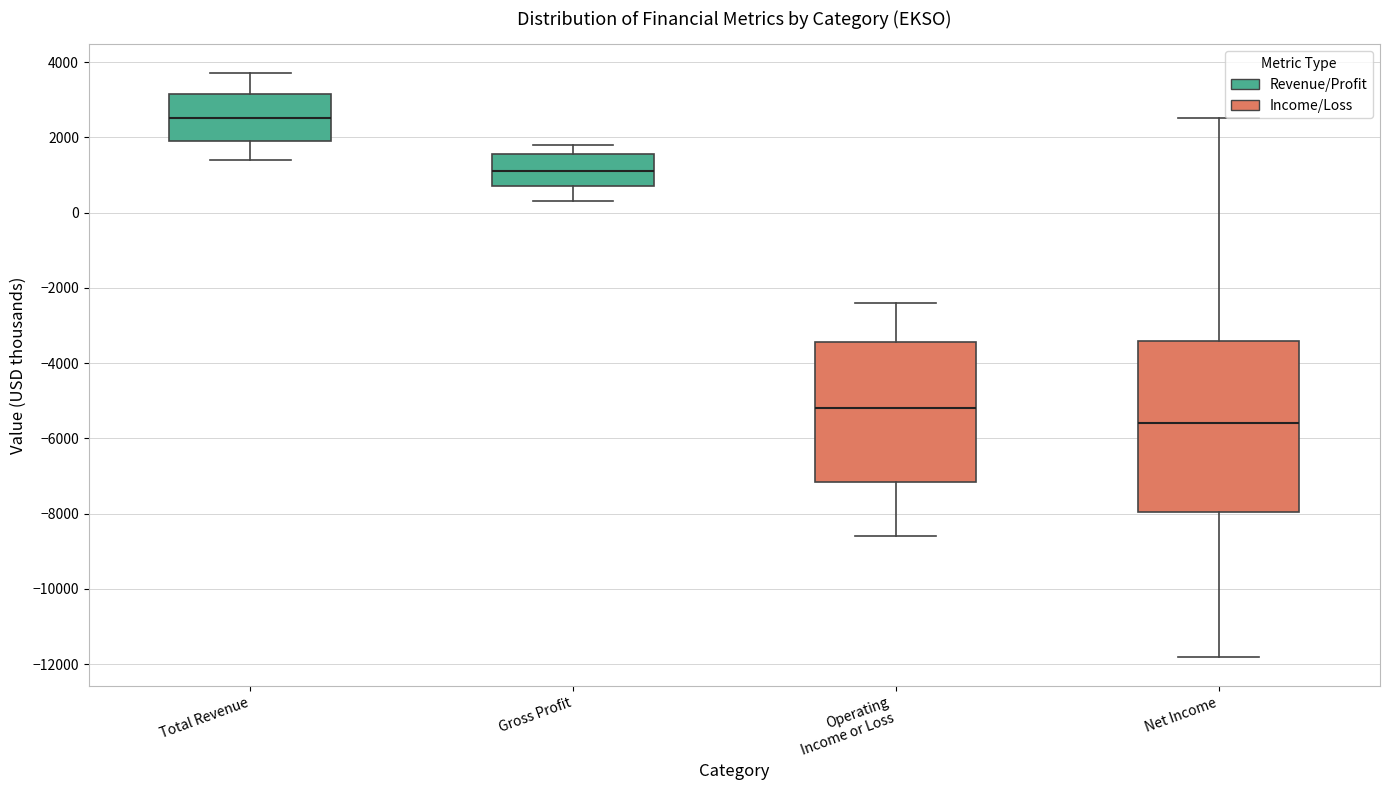

Reading left to right, read every box against the y-axis: the position of its median line, the range the box covers, and the ends of its whiskers. The values are not printed on the chart, so give them approximately, as read against the axis.

Total Revenue: median 2600, box 2000 to 3200, whiskers 1400 to 3800
Gross Profit: median 1200, box 800 to 1600, whiskers 400 to 1800
Operating Income or Loss: median -5200, box -7200 to -3400, whiskers -8600 to -2400
Net Income: median -5600, box -8000 to -3400, whiskers -11800 to 2600